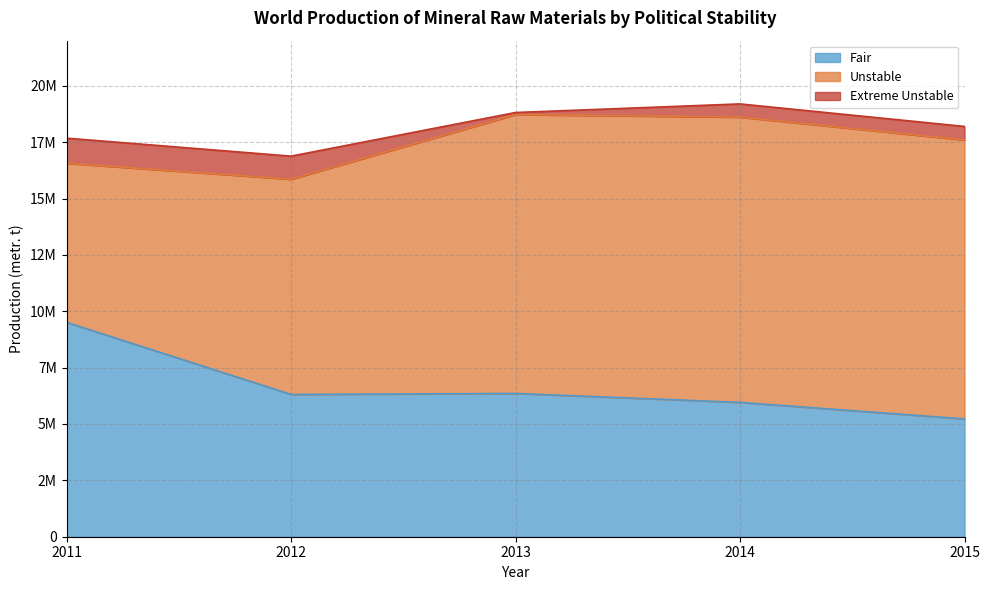

Reading right to left, list all the values displayed in this chart.

Fair: 5225538	5957837	6353928	6309300	9507461
Unstable: 12369504	12651110	12369489	9545306	7057098
Extreme Unstable: 601660	585800	90830	1023916	1111850